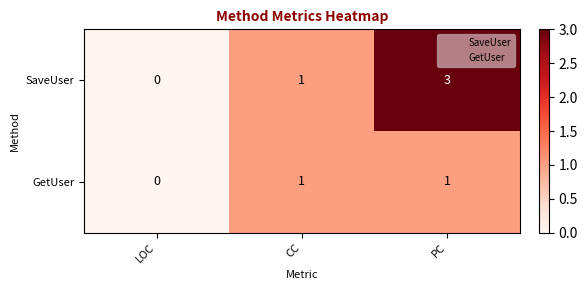

What is the total value across all series at CC?

2